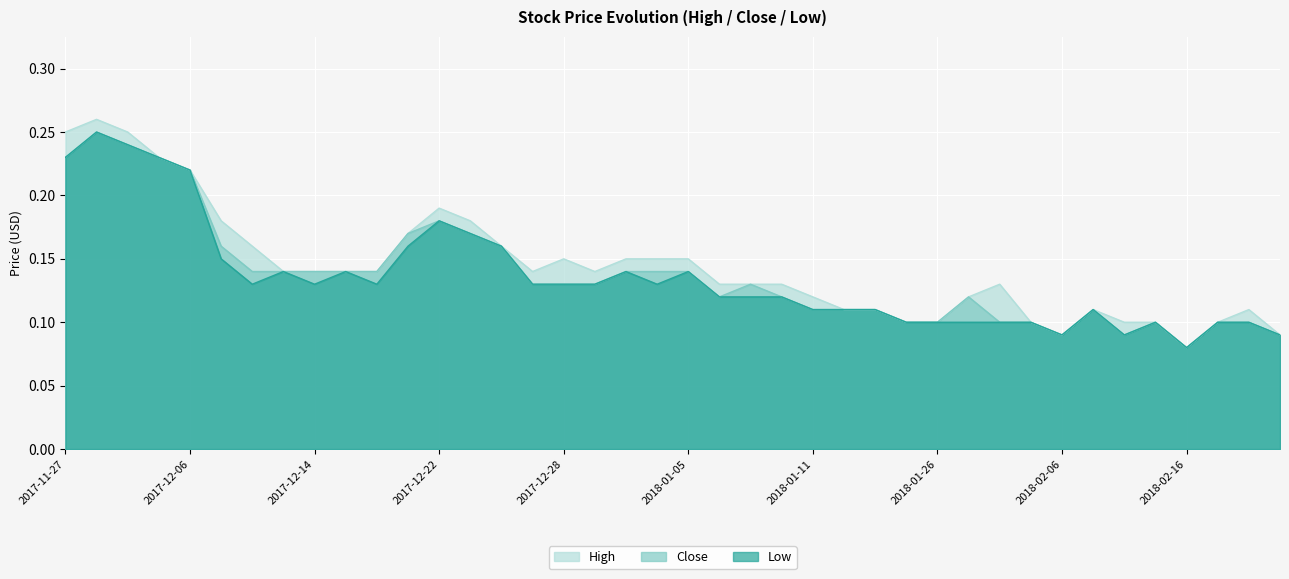

The value of High at 2018-02-07 is 0.2. True or false?

False